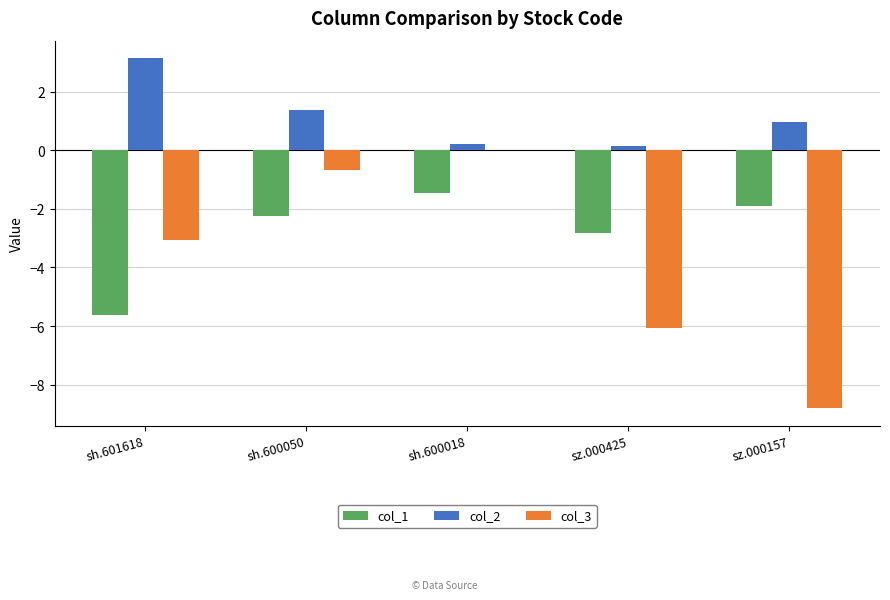

What is the sum of the col_2 values at sh.601618 and sh.600050?

4.5